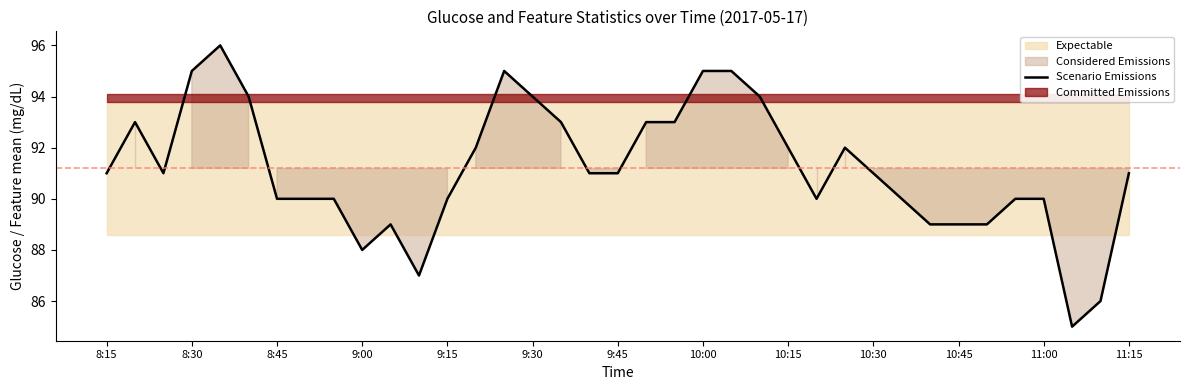

How many values are below 91?

16